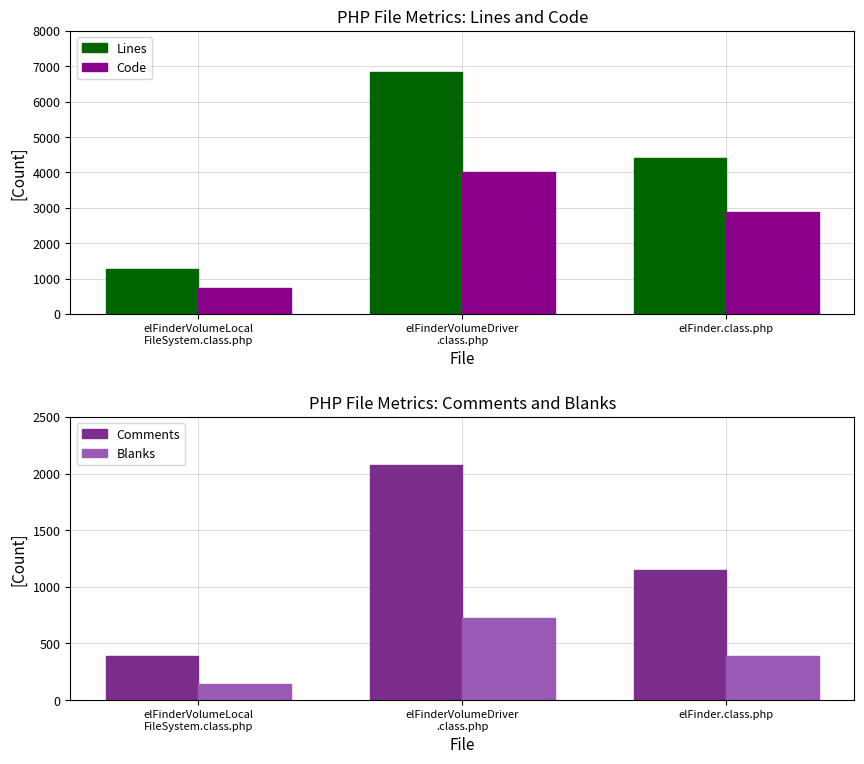

Is the value of Comments at elFinder.class.php greater than the value of Code at elFinderVolumeDriver
.class.php?

No